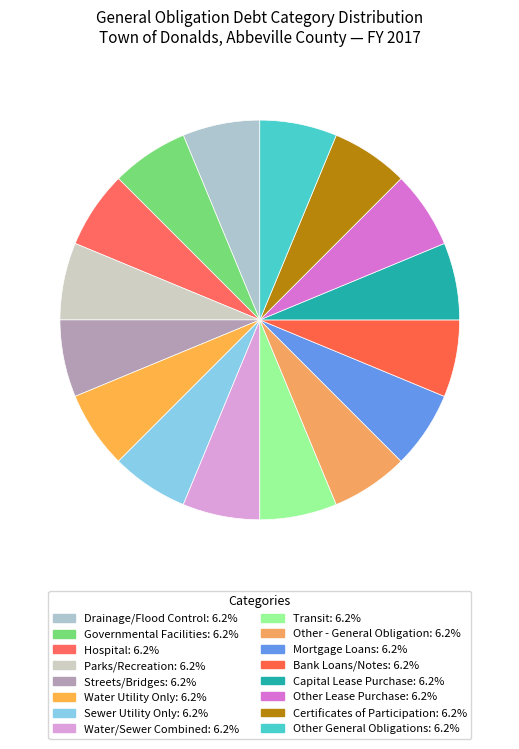

How many segments does this pie chart have?

16